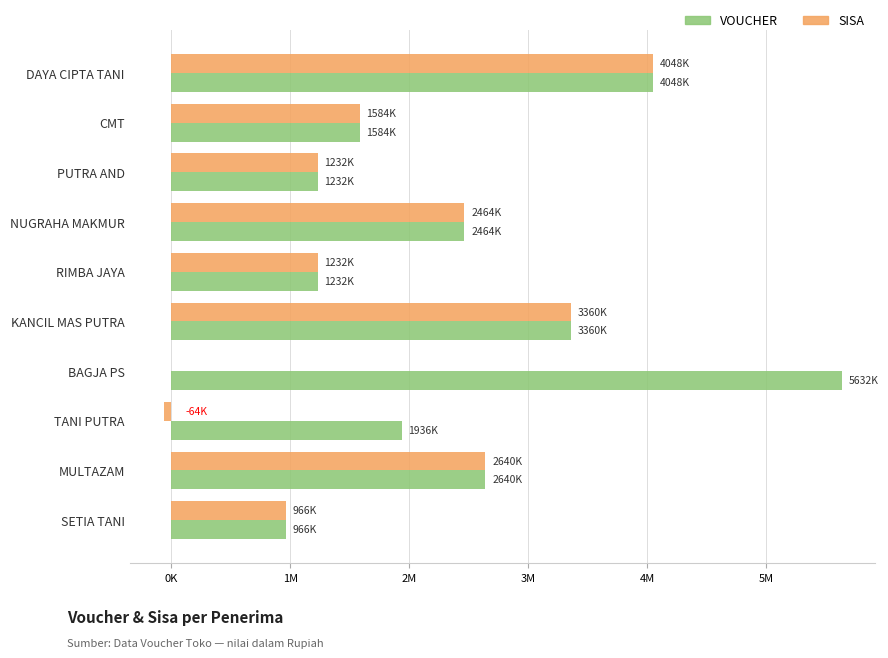

What is the difference between the second highest and minimum values in the VOUCHER series?

3082000